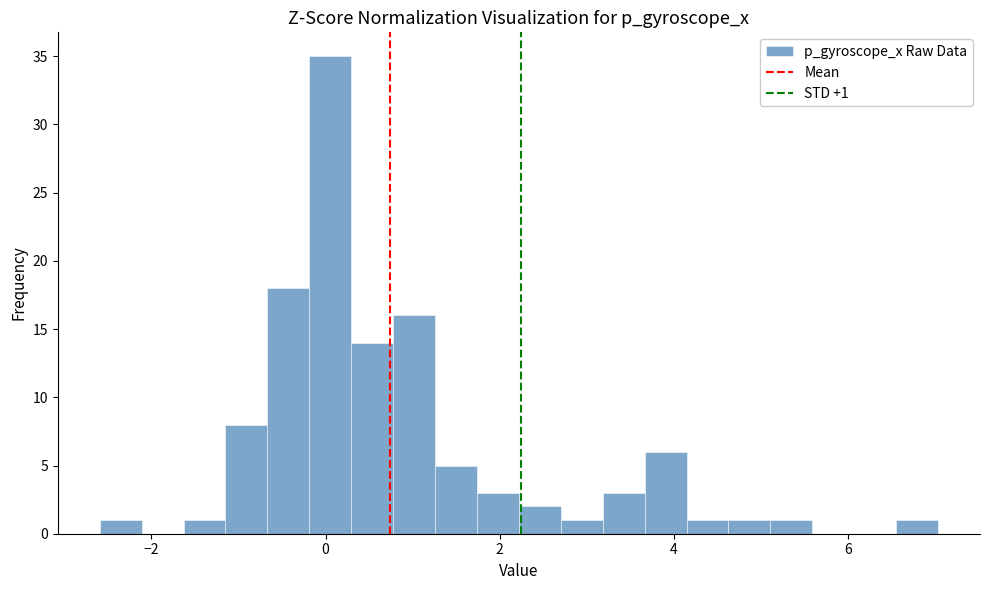

Around what value on the x-axis is the tallest bar? Give the approximate position of its centre, as read against the axis.

0.0